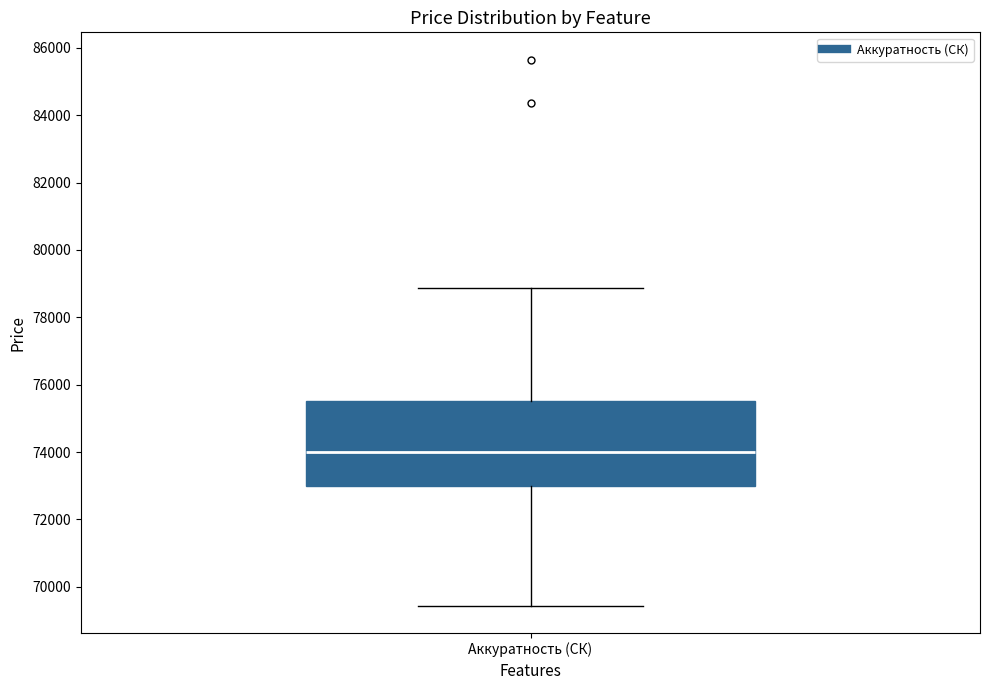

Where does the upper whisker of the box for Аккуратность (СК) end on the y-axis? The values are not printed on the chart, so give them approximately, as read against the axis.

78800